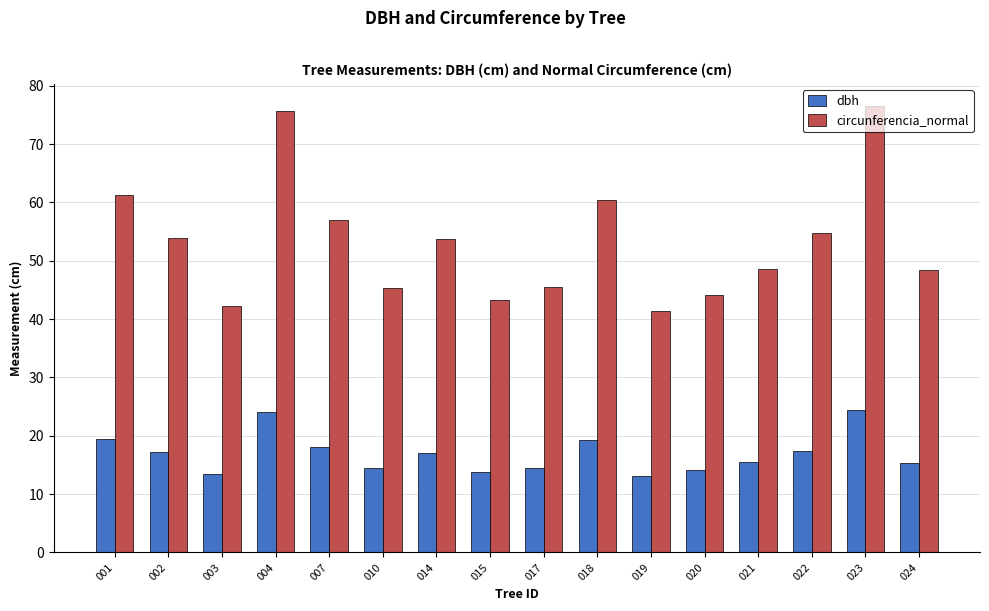

What is the difference between the maximum and second lowest values in the dbh series?

10.9